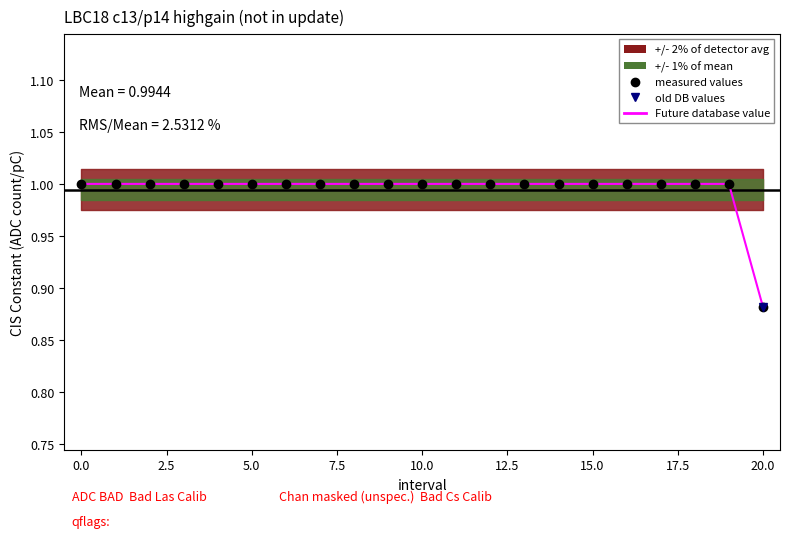

Is this an area chart (filled region under the line)?

No